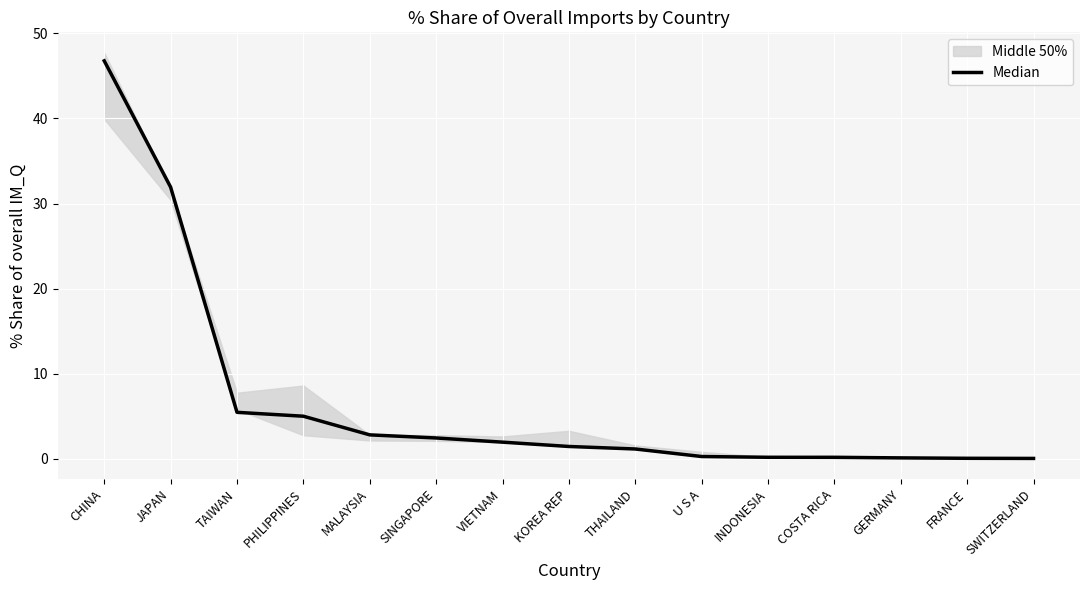

How many lines are shown in the chart?

1